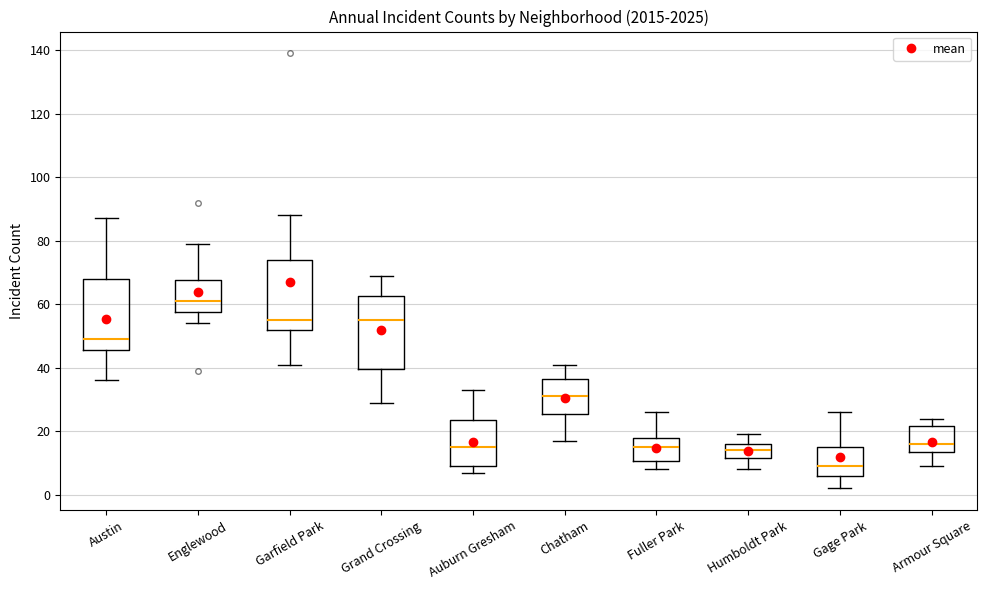

Reading left to right, transcribe this box plot: for each box, give where its median line is, the range the box spans, and where its two whiskers end, as read against the y-axis. The values are not printed on the chart, so give them approximately, as read against the axis.

Austin: median 50, box 46 to 68, whiskers 36 to 88
Englewood: median 62, box 58 to 68, whiskers 54 to 80
Garfield Park: median 56, box 52 to 74, whiskers 42 to 88
Grand Crossing: median 56, box 40 to 62, whiskers 30 to 70
Auburn Gresham: median 16, box 10 to 24, whiskers 8 to 34
Chatham: median 32, box 26 to 36, whiskers 18 to 42
Fuller Park: median 16, box 10 to 18, whiskers 8 to 26
Humboldt Park: median 14, box 12 to 16, whiskers 8 to 20
Gage Park: median 10, box 6 to 16, whiskers 2 to 26
Armour Square: median 16, box 14 to 22, whiskers 10 to 24